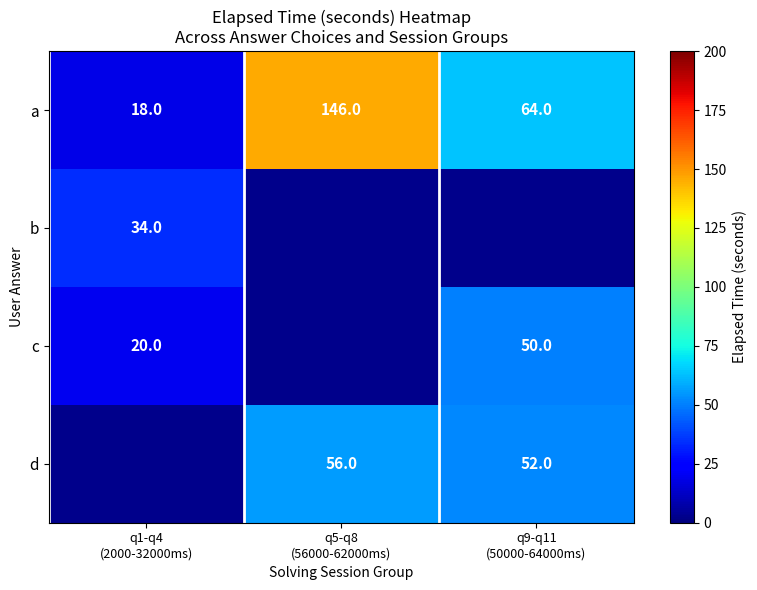

How many a values are between 18 and 146?

3